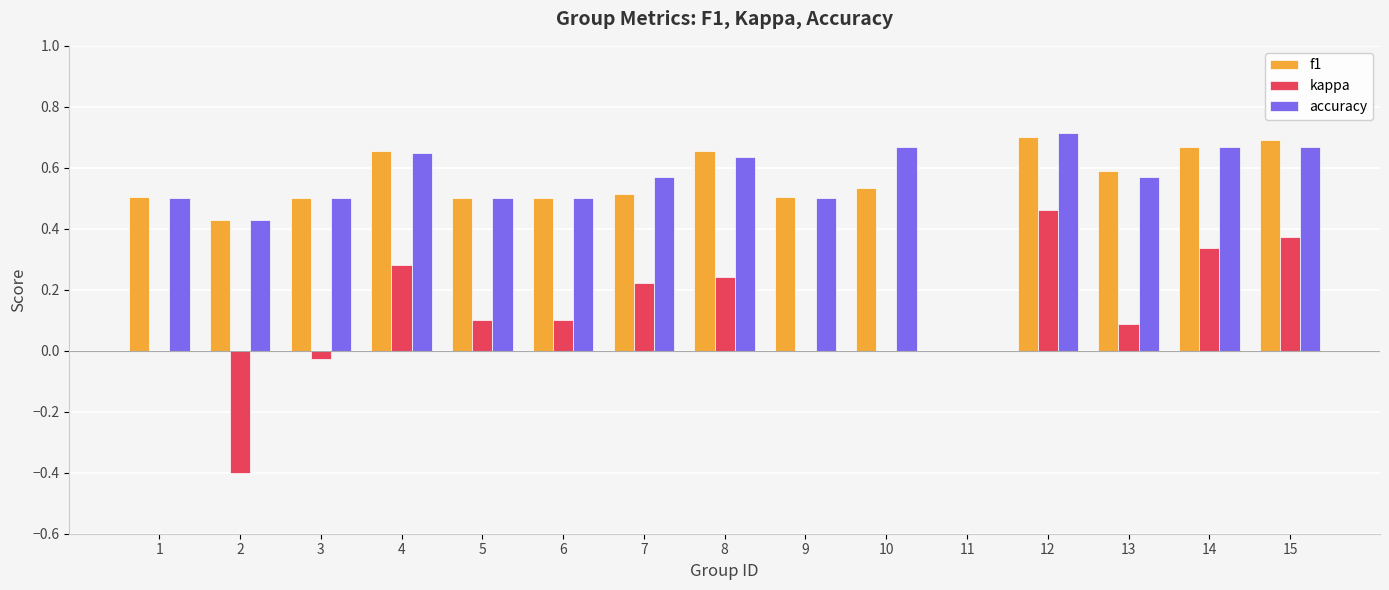

The kappa series shows -0.4 at 11. True or false?

False